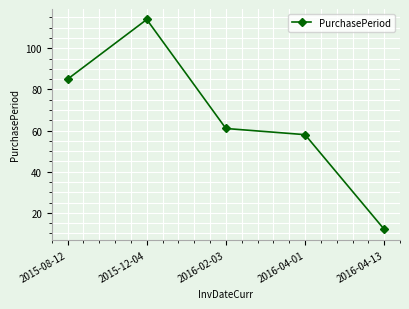

What is the average value?

66